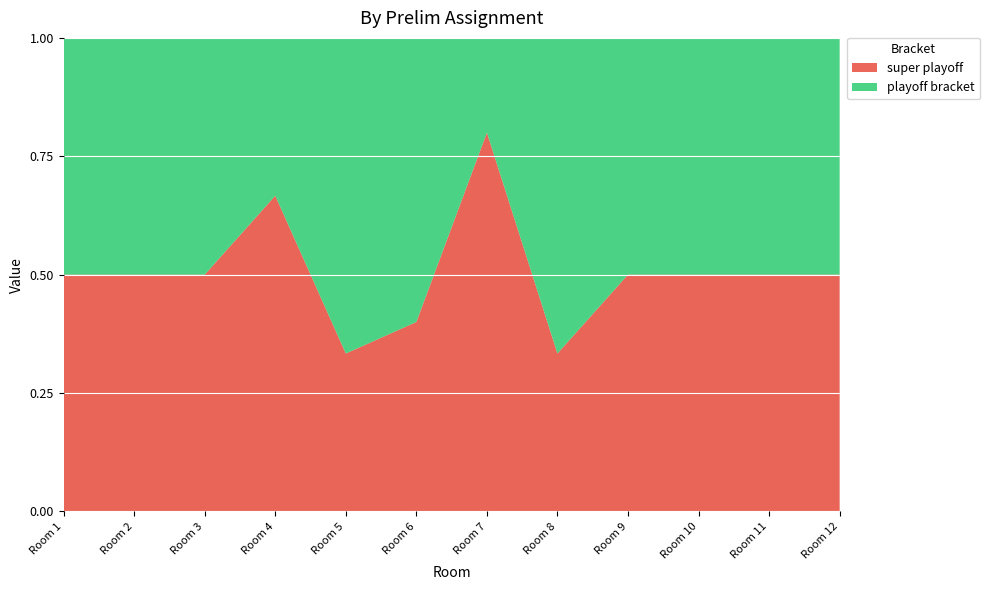

What is the maximum value for super playoff?

0.8